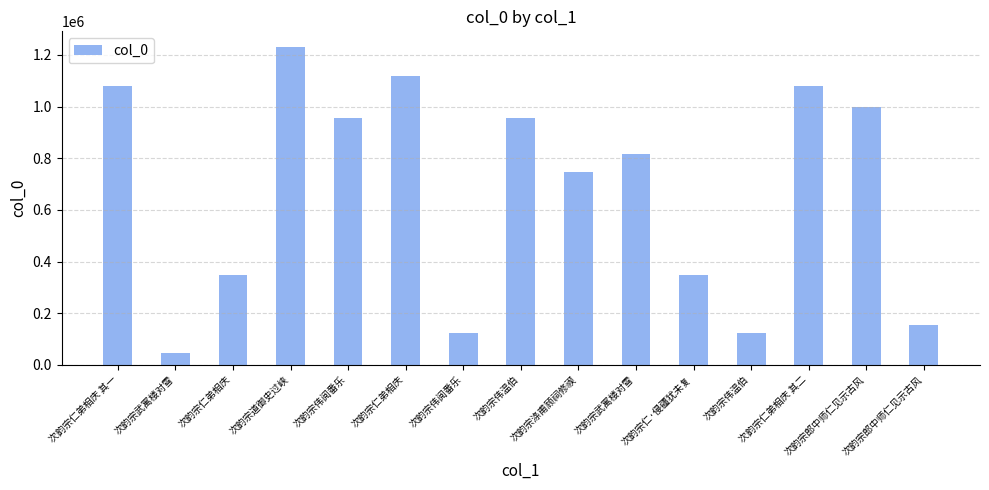

How many bars are there in total?

15